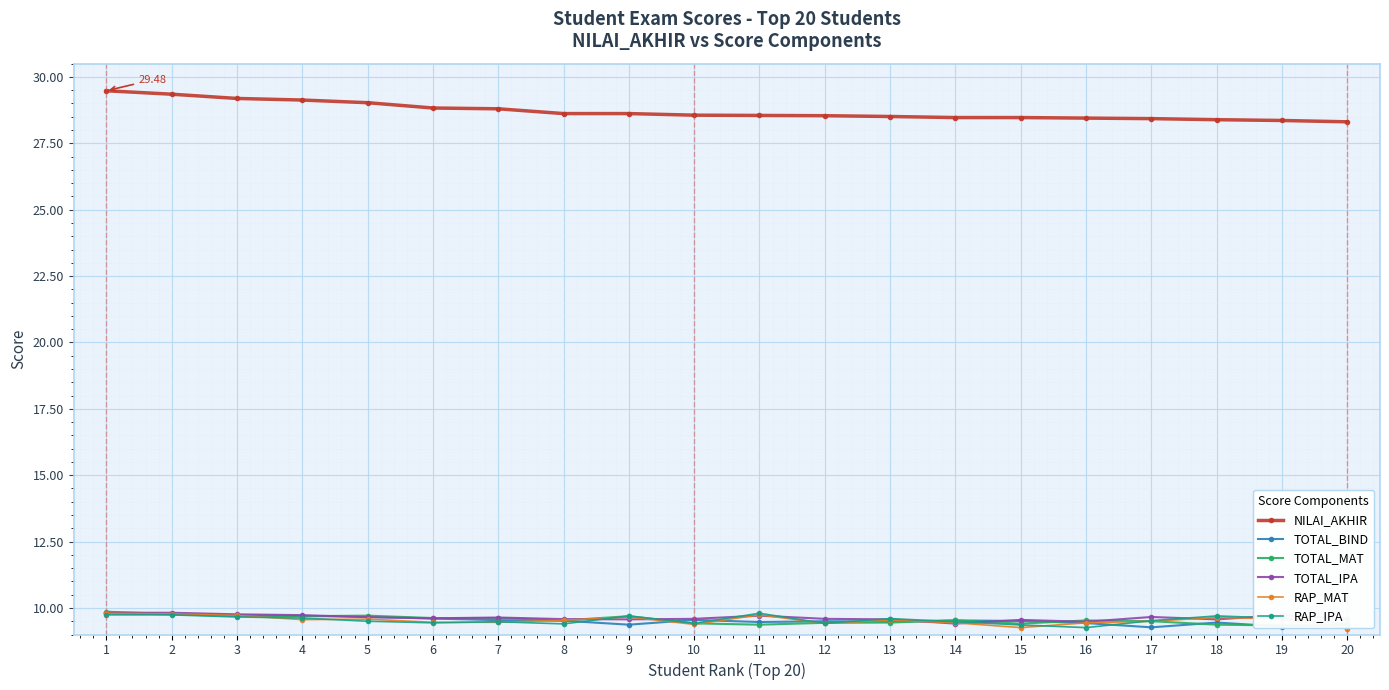

How many lines are shown in the chart?

6